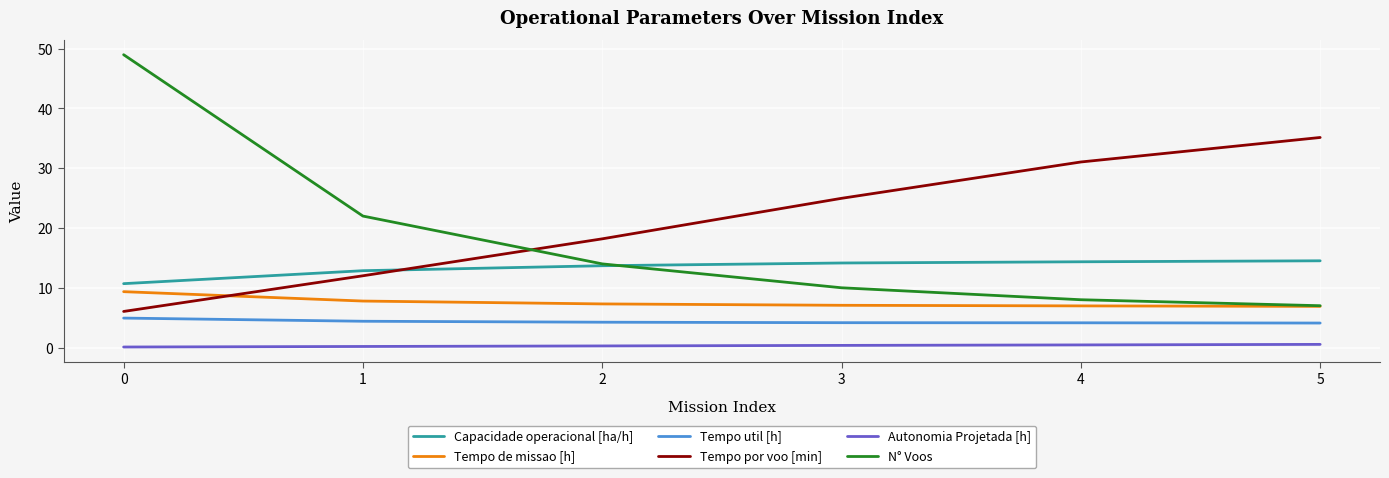

Does the chart have visible grid lines?

Yes